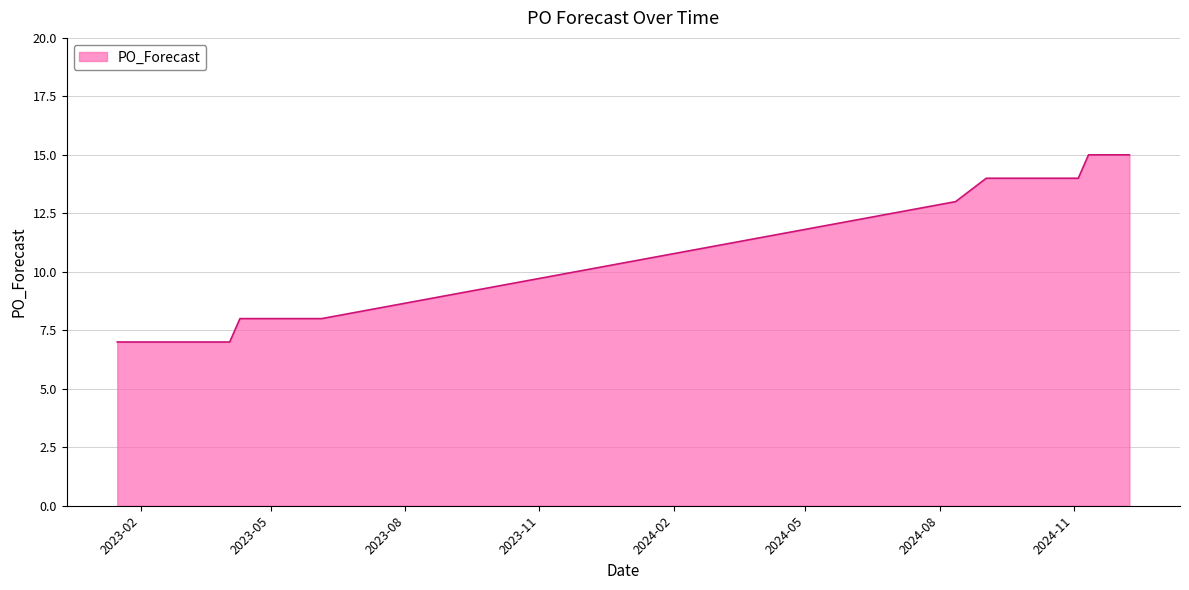

How many lines are shown in the chart?

1